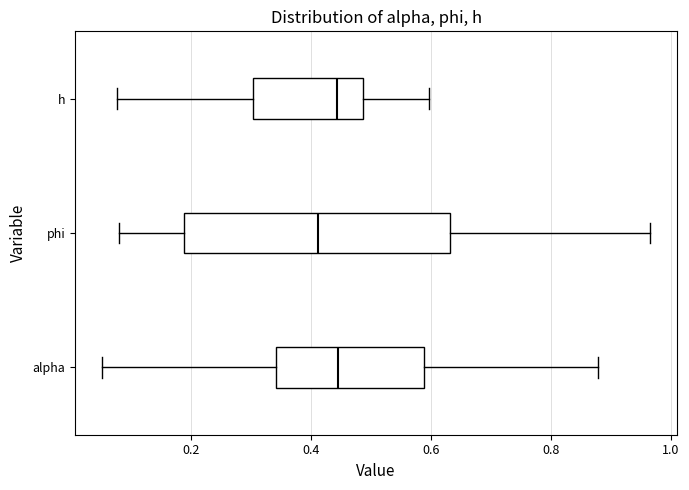

Reading bottom to top, transcribe this box plot: for each box, give where its median line is, the range the box spans, and where its two whiskers end, as read against the x-axis. The values are not printed on the chart, so give them approximately, as read against the axis.

alpha: median 0.44, box 0.34 to 0.58, whiskers 0.06 to 0.88
phi: median 0.42, box 0.18 to 0.64, whiskers 0.08 to 0.96
h: median 0.44, box 0.30 to 0.48, whiskers 0.08 to 0.60